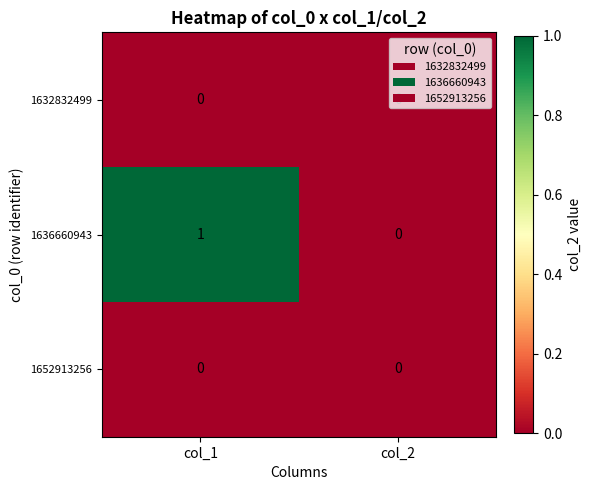

Which series has the widest spread of values?

1636660943